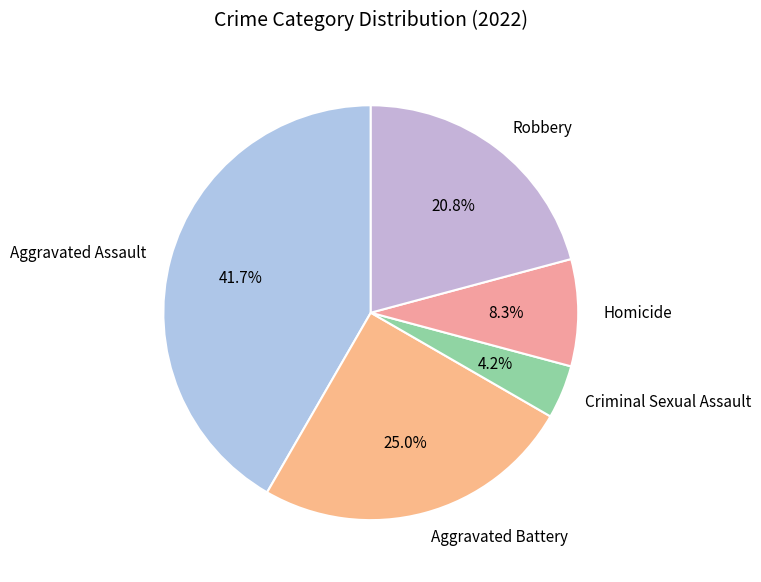

Approximately how many times larger is the value at Aggravated Battery compared to Criminal Sexual Assault?

6.0